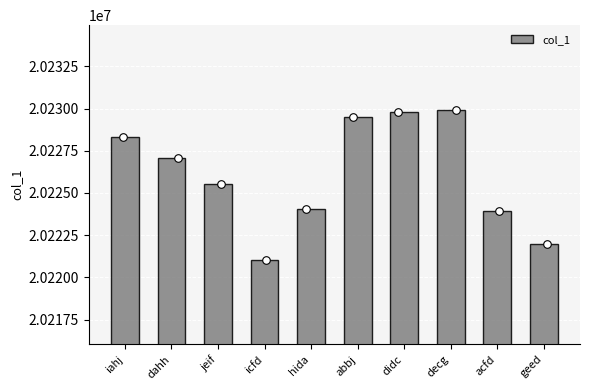

Approximately how many times larger is the value at dahh compared to icfd?

1.0